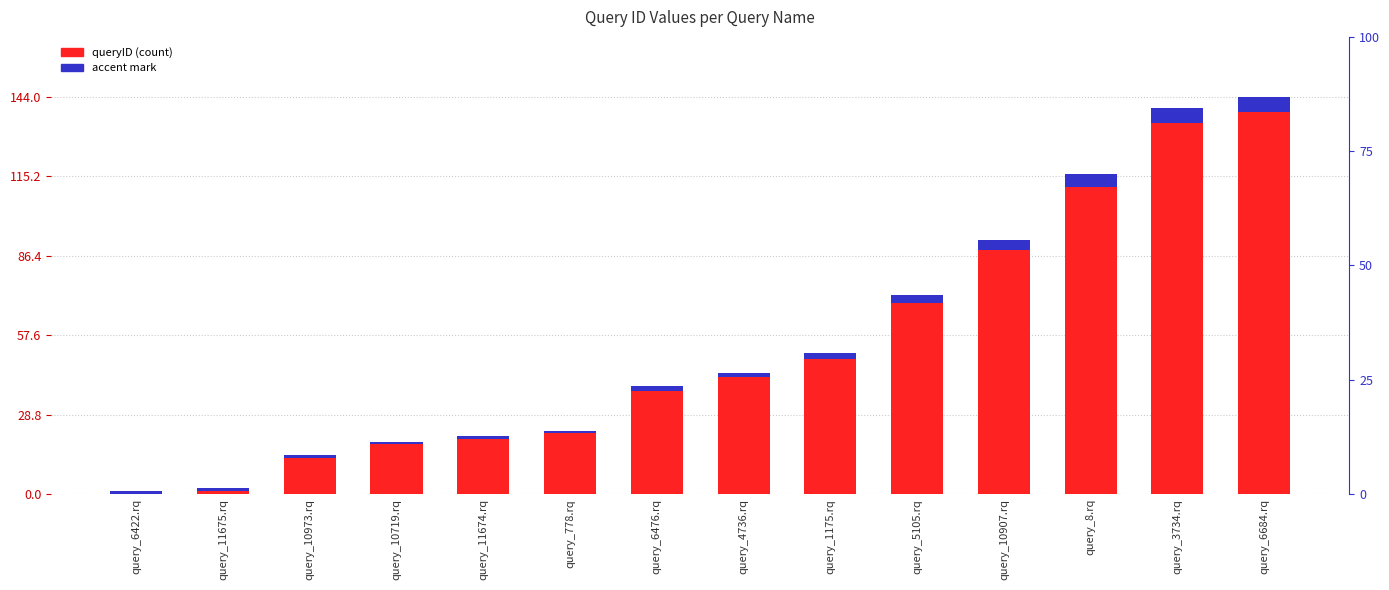

The queryID series shows 51.0 at query_1175.rq. True or false?

True